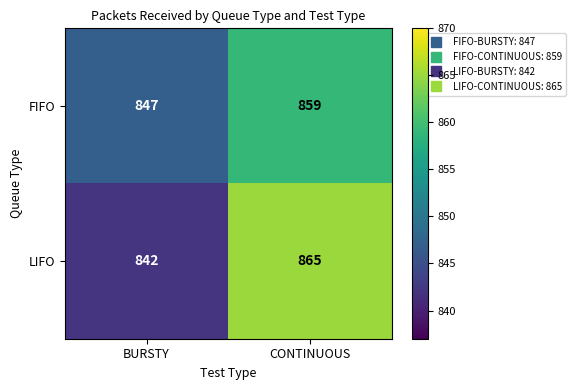

Which series has the largest total across all categories?

LIFO